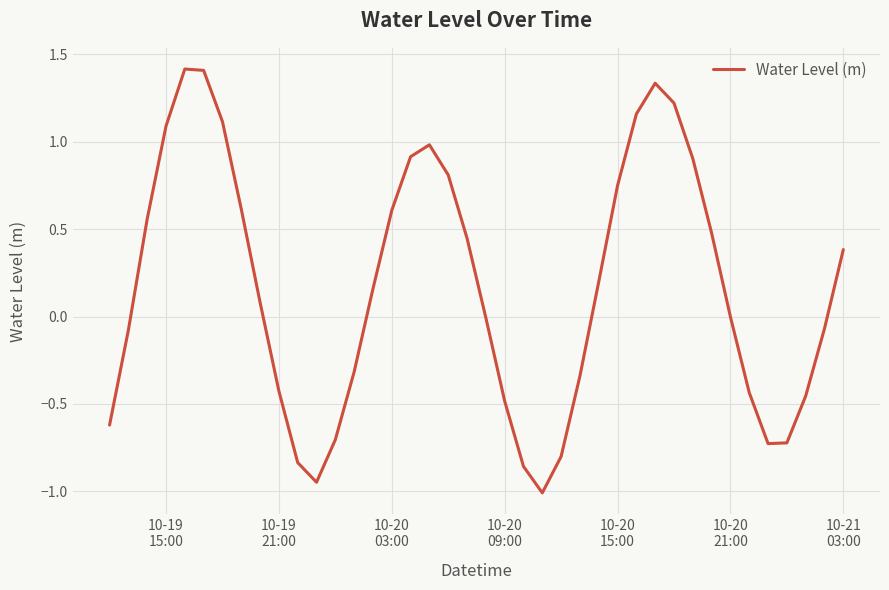

What is the minimum value shown in the chart?

-1.0